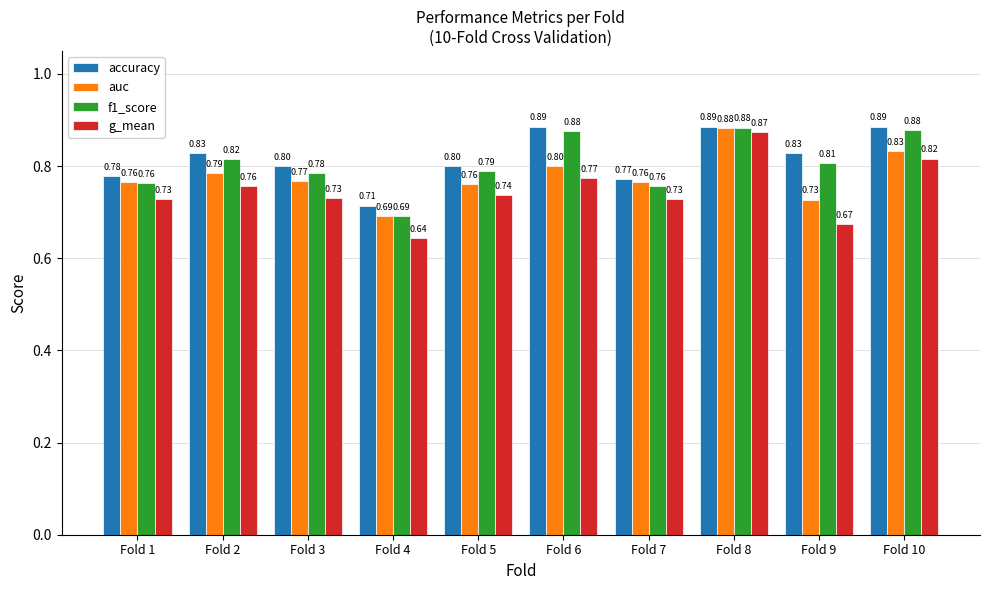

At which label is accuracy closest to 0?

Fold 4